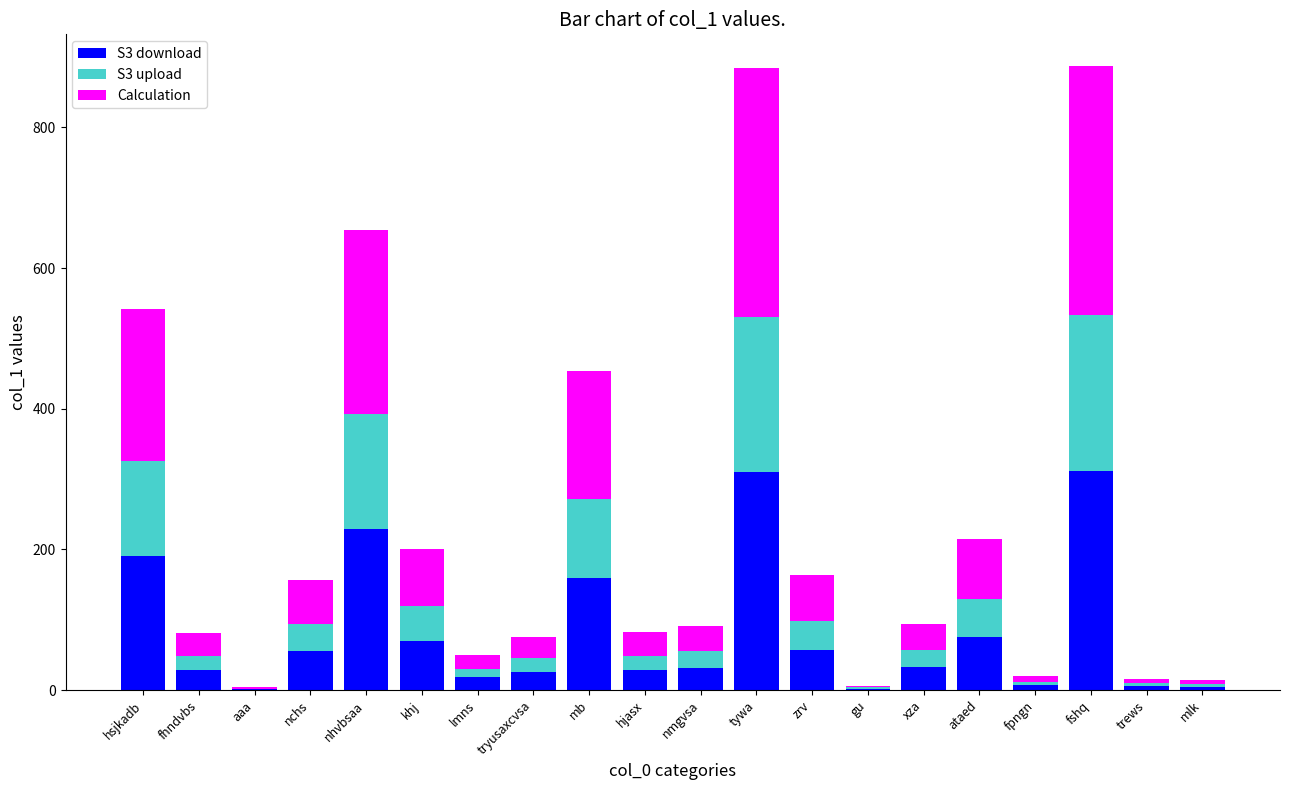

How many distinct data groups are displayed?

3